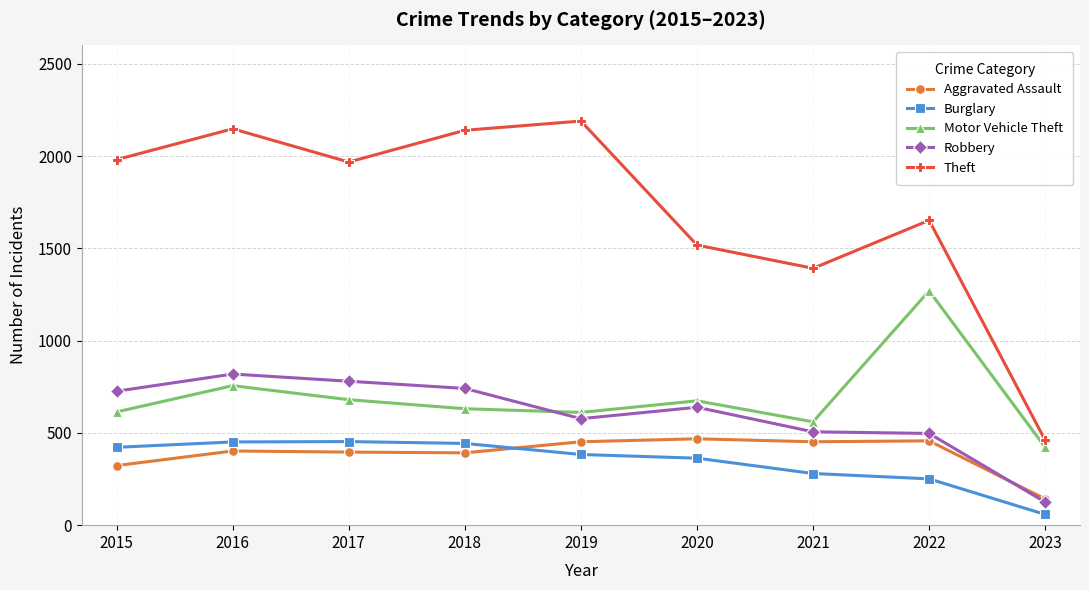

True or false: Robbery has a value of 258 at 2015.

False